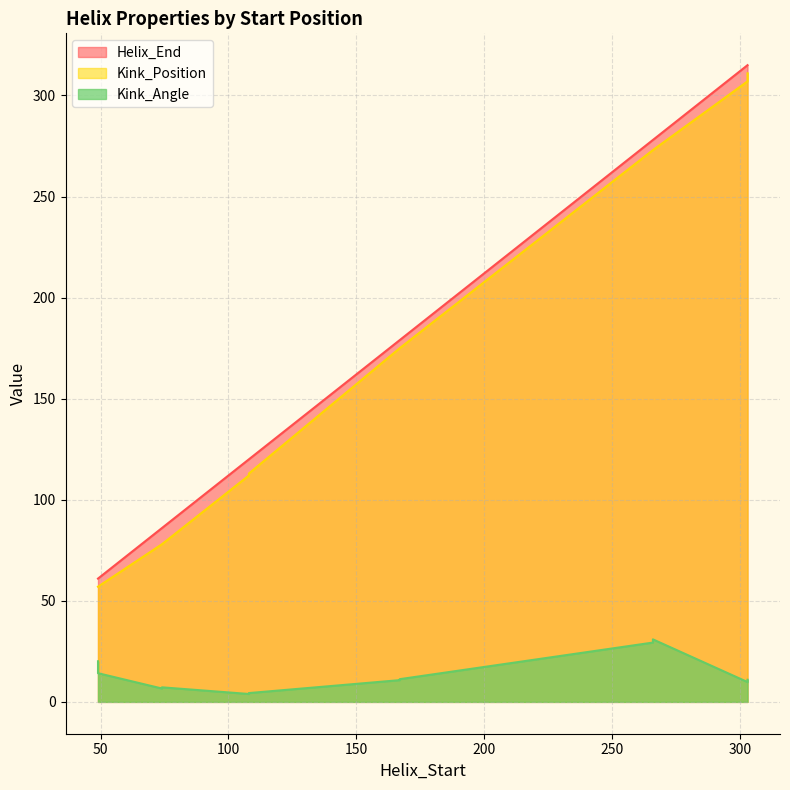

Where is the first local maximum for Helix_End?

303